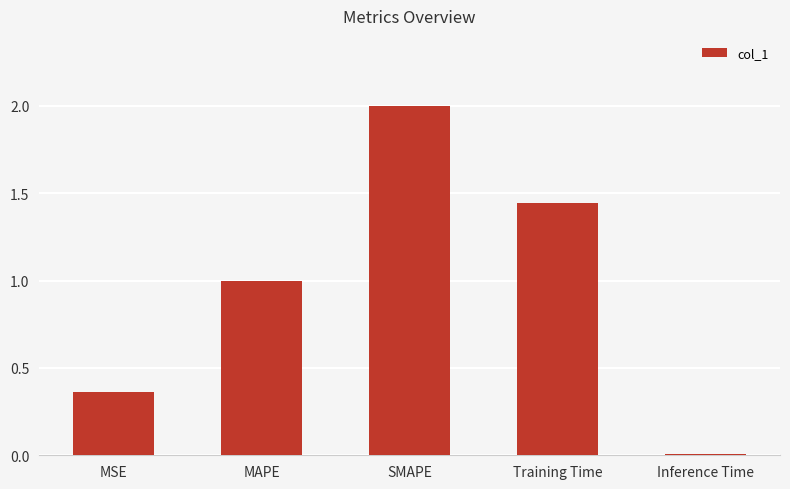

What is the sum of the values at Training Time and Inference Time?

1.5